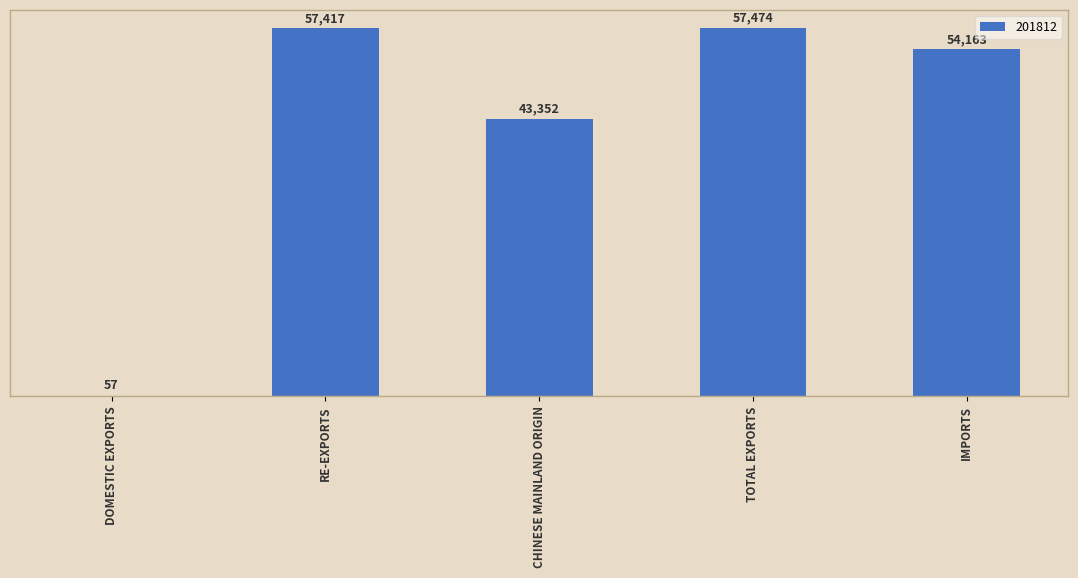

What is the maximum value shown in the chart?

57474.4